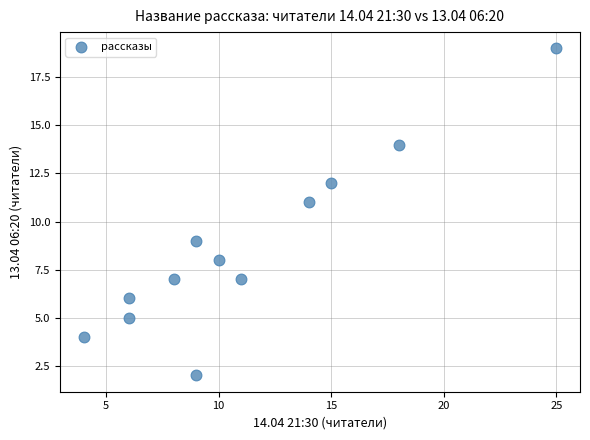

What is the range of Y values (max minus min)?

17